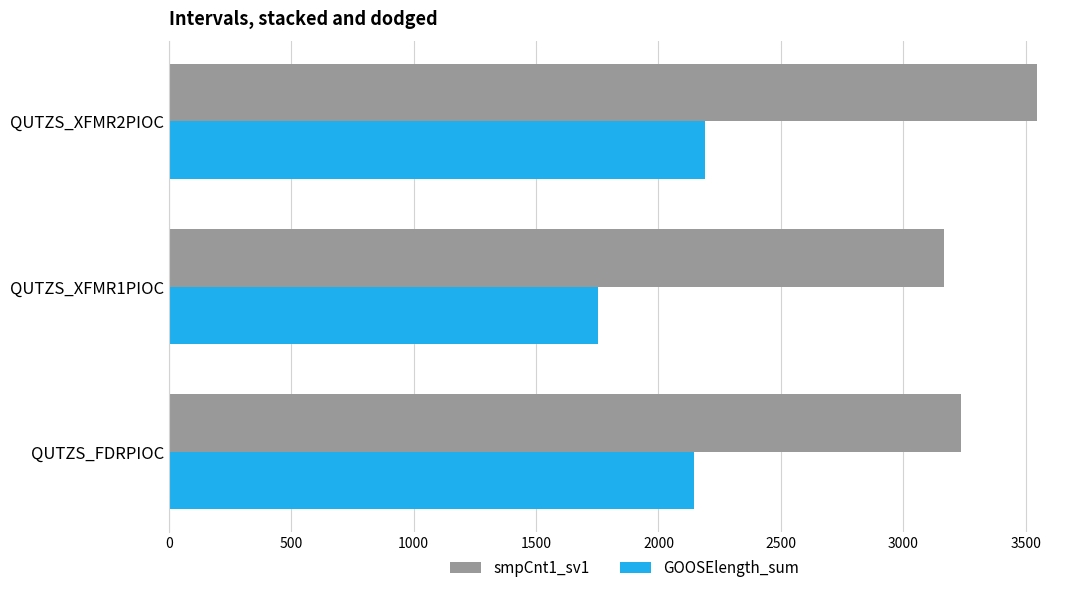

The value of smpCnt1_sv1 at QUTZS_FDRPIOC is 2260. True or false?

False